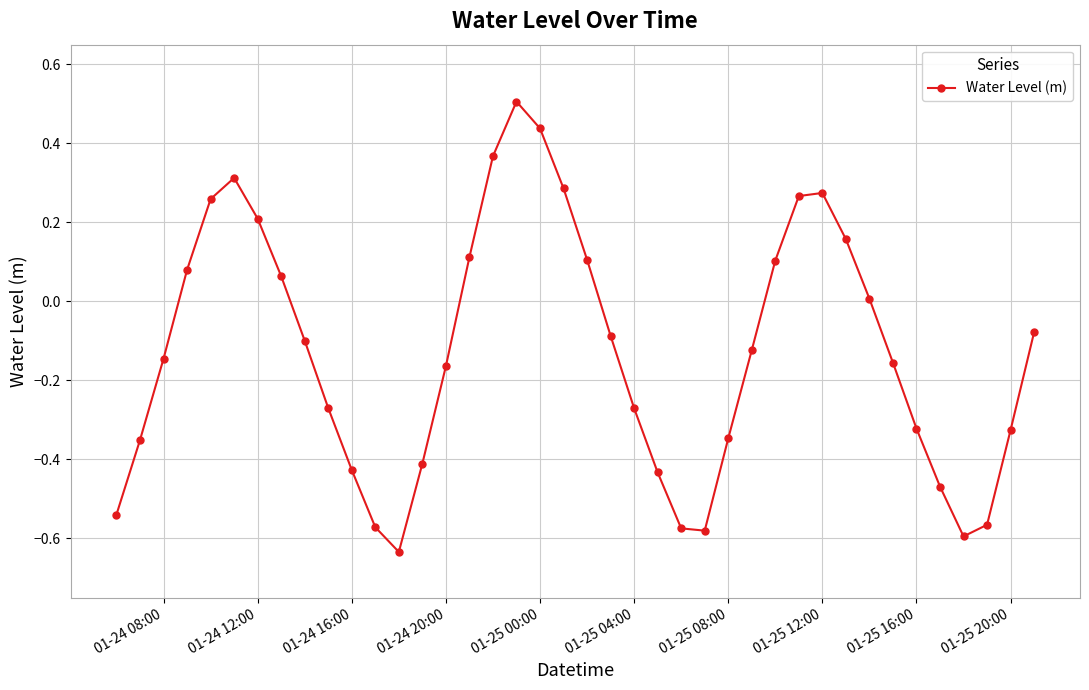

What is the difference between the maximum and minimum values?

1.1